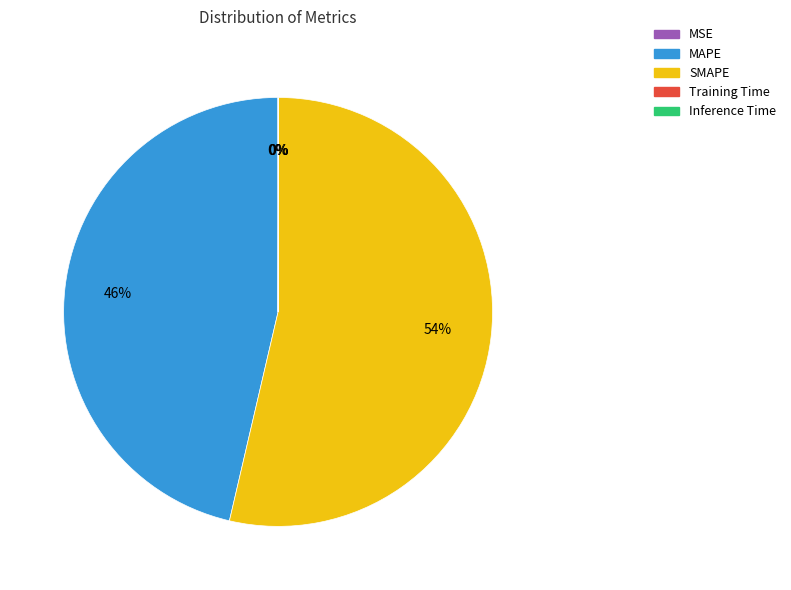

The MAPE slice represents 36% of the pie. True or false?

False